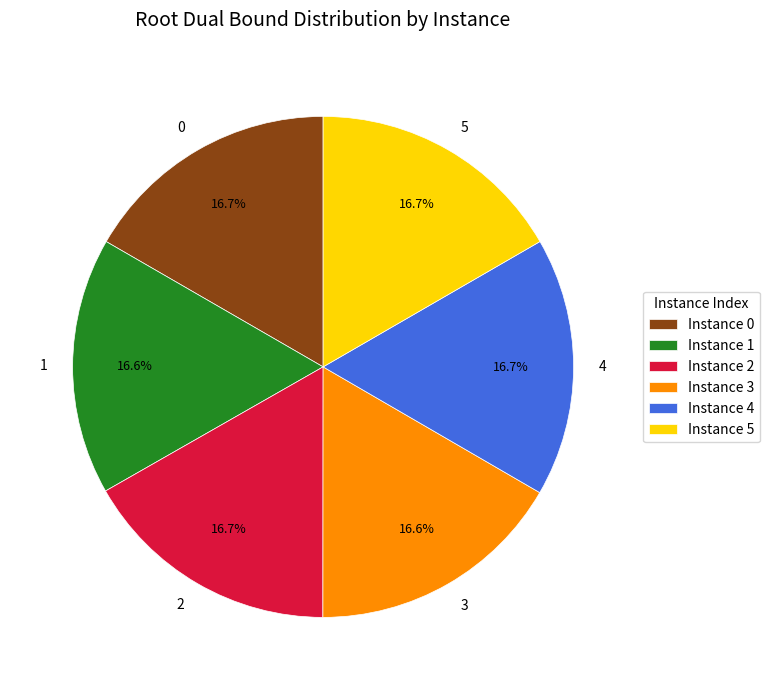

To the nearest percent, what is the average slice percentage?

17%